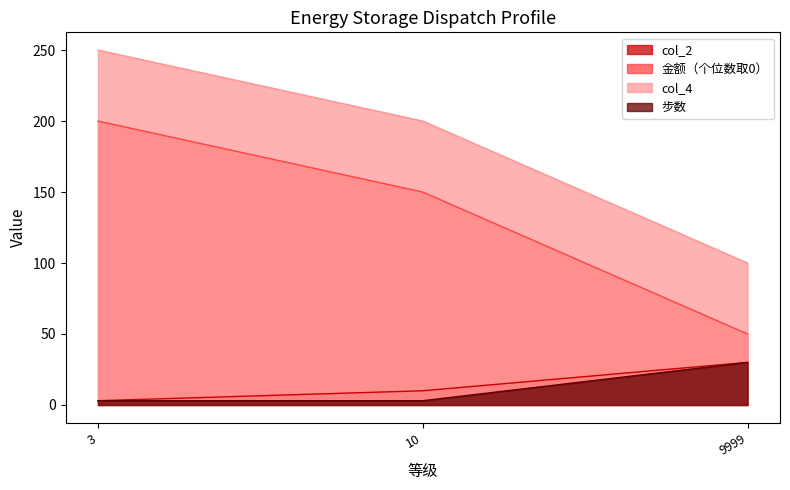

What is the sum of the col_4 values at 9999 and 10?

300